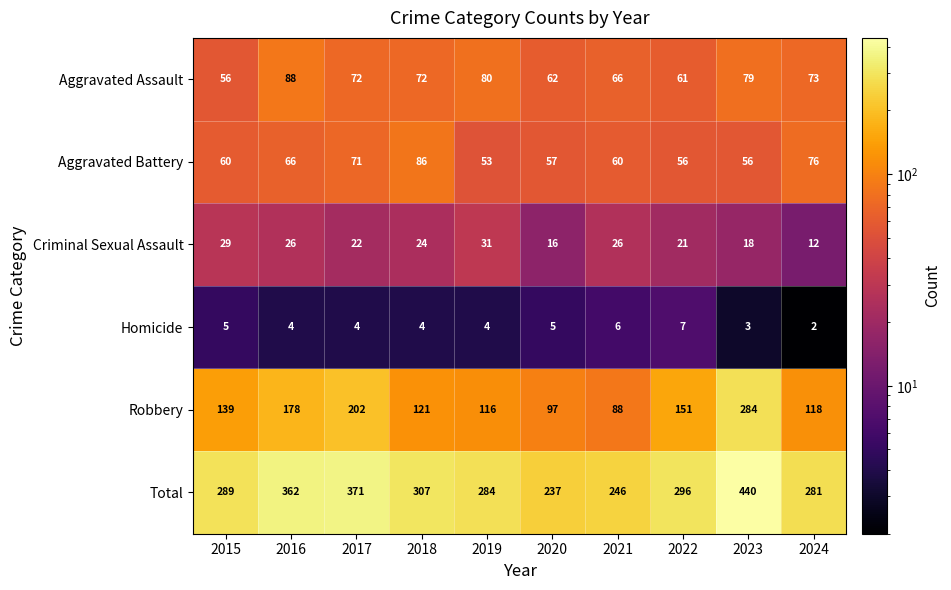

What is the spread (max minus min) of values at 2019?

280